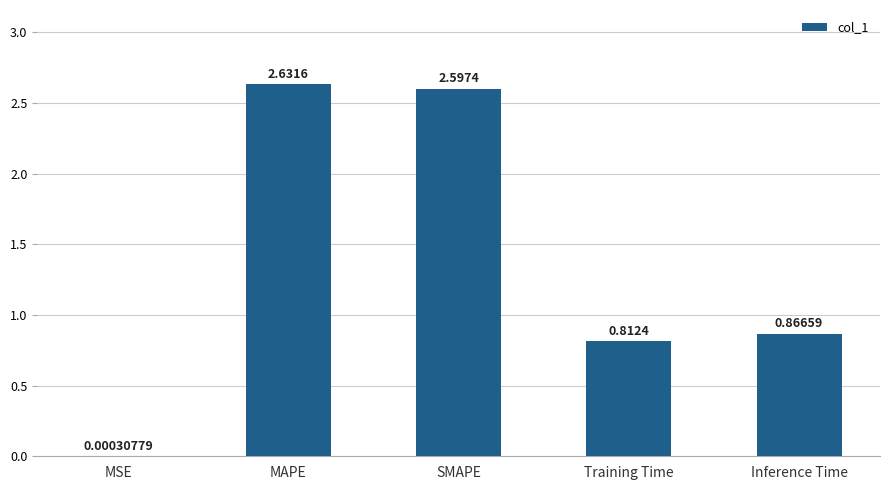

Where is the data nearest to the value 1?

Inference Time